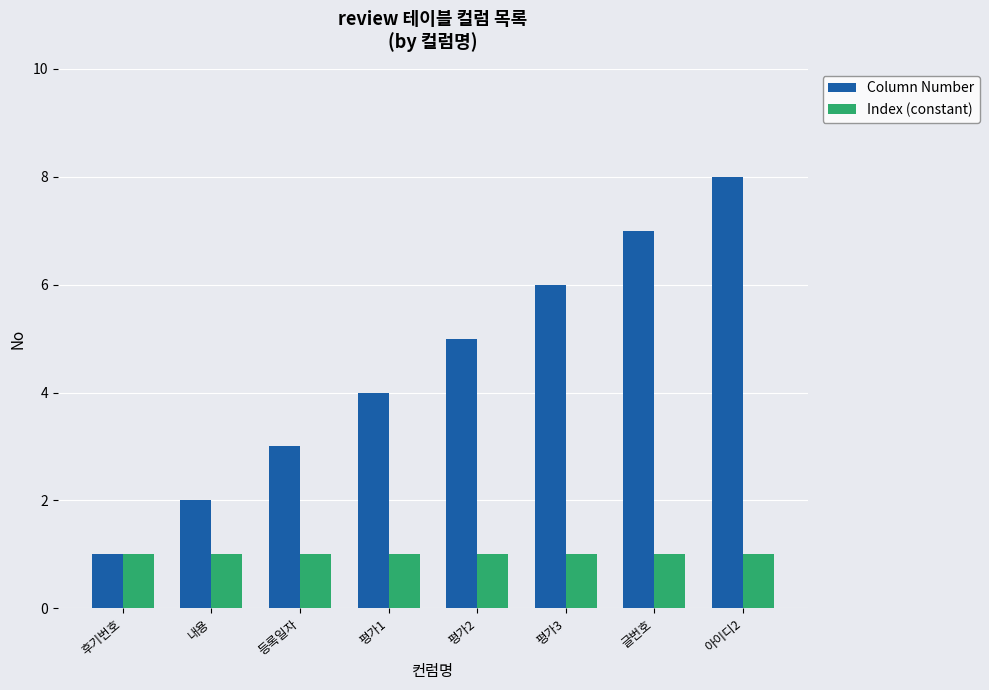

At which label is Column Number closest to 4?

평가1